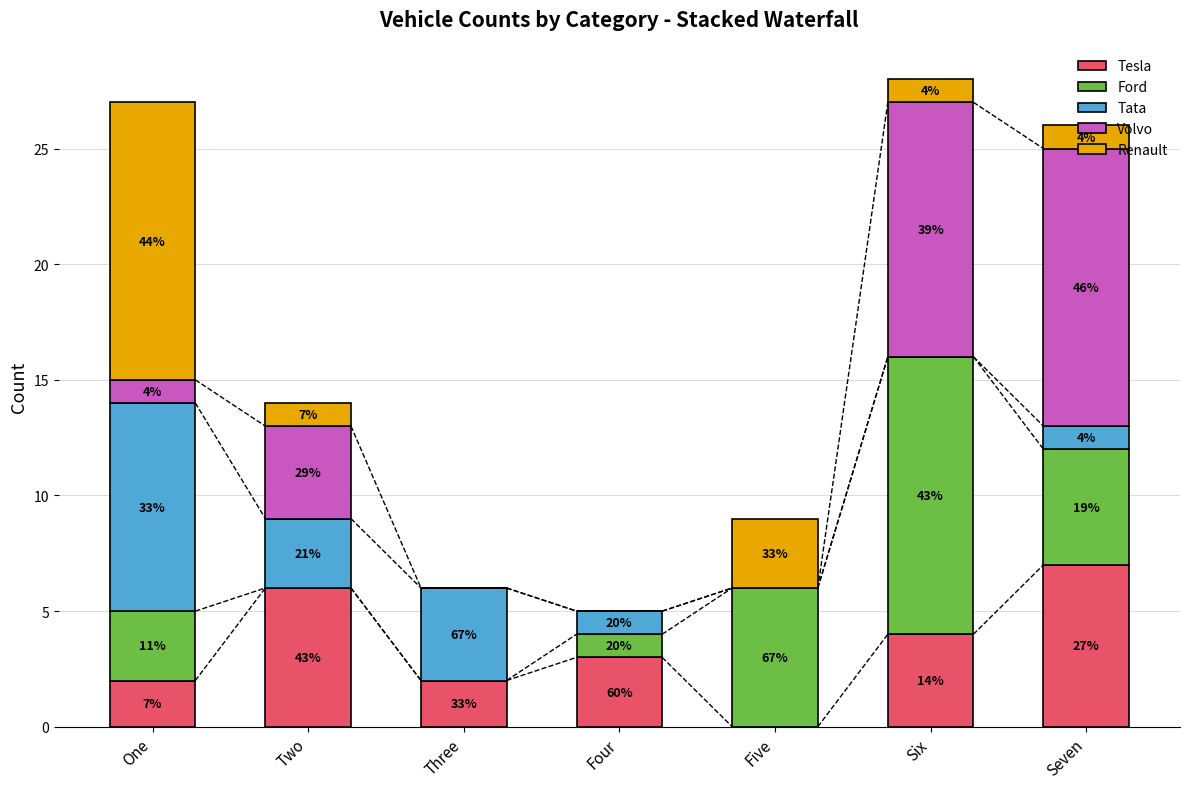

Rank the series at Six from lowest to highest value.

Tata, Renault, Tesla, Volvo, Ford